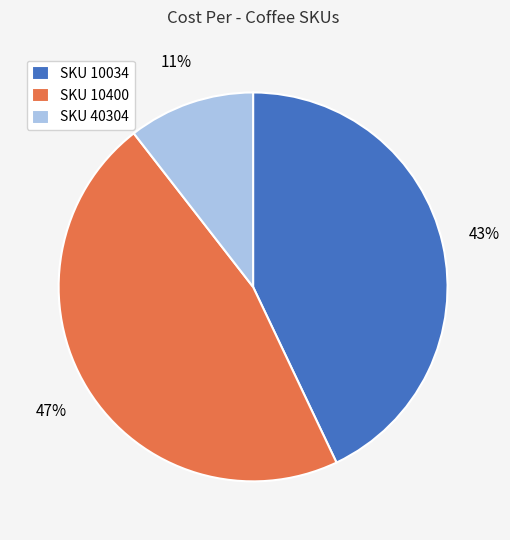

To the nearest percent, what is the difference between the SKU 40304 and SKU 10034 slice percentages?

32%